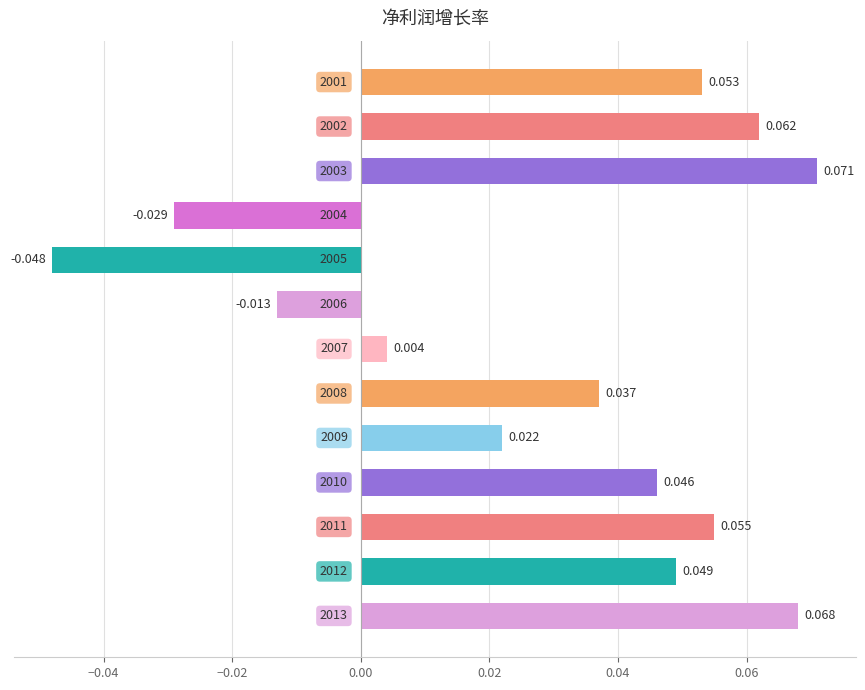

What is the difference between the maximum and minimum values?

0.1